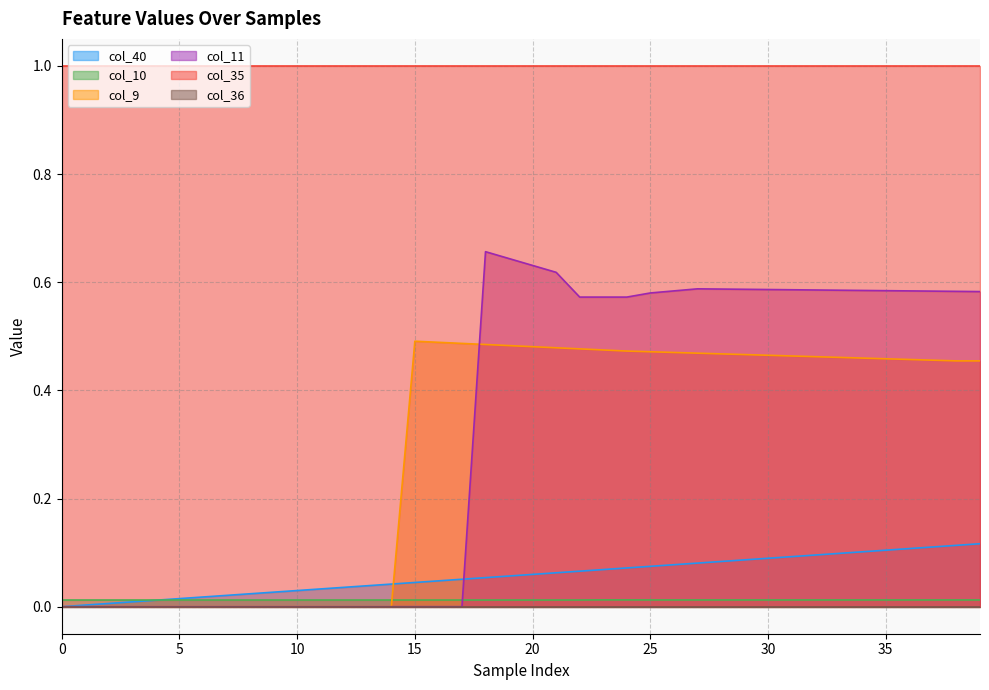

True or false: col_35 and col_11 intersect in this chart.

False